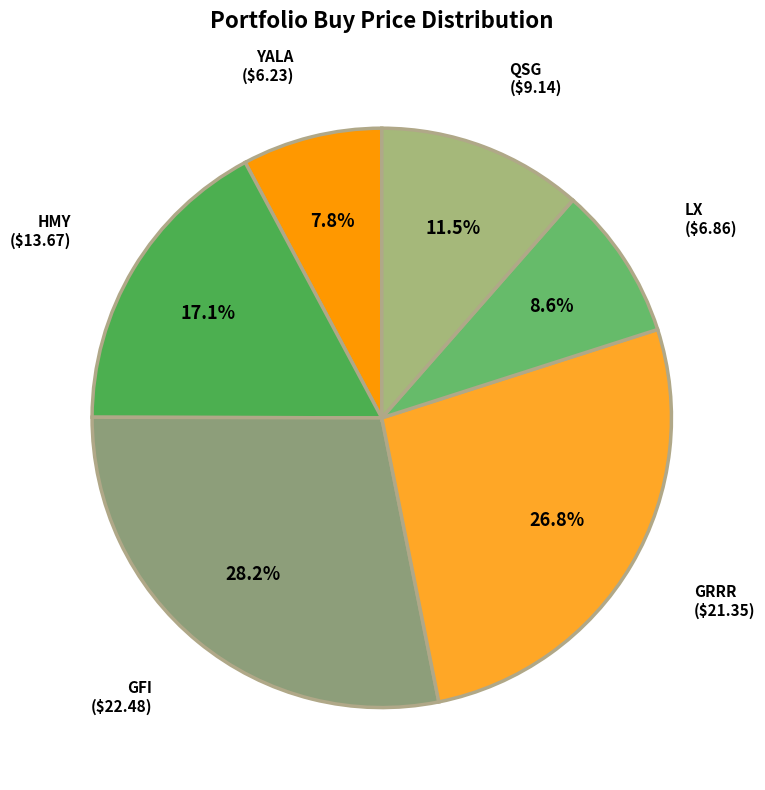

Approximately how many times larger is the value at YALA compared to QSG?

0.7